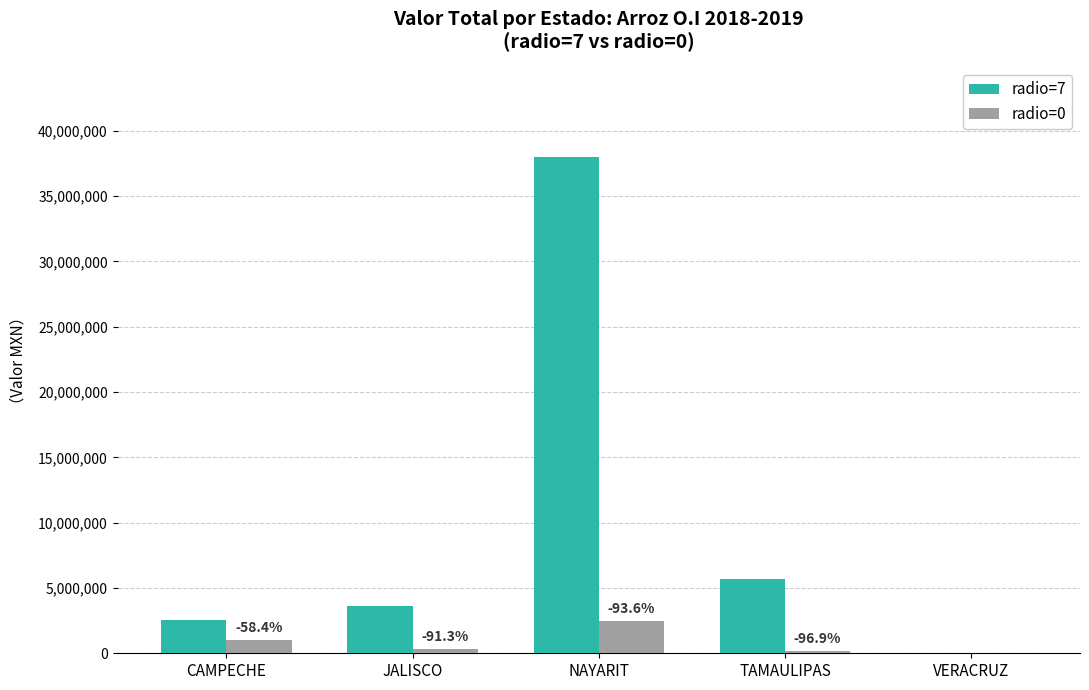

At which category is the sum across all series the highest?

NAYARIT